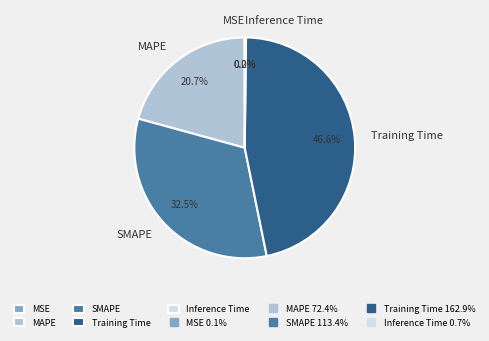

To the nearest percent, what is the difference between the MAPE and SMAPE slice percentages?

12%